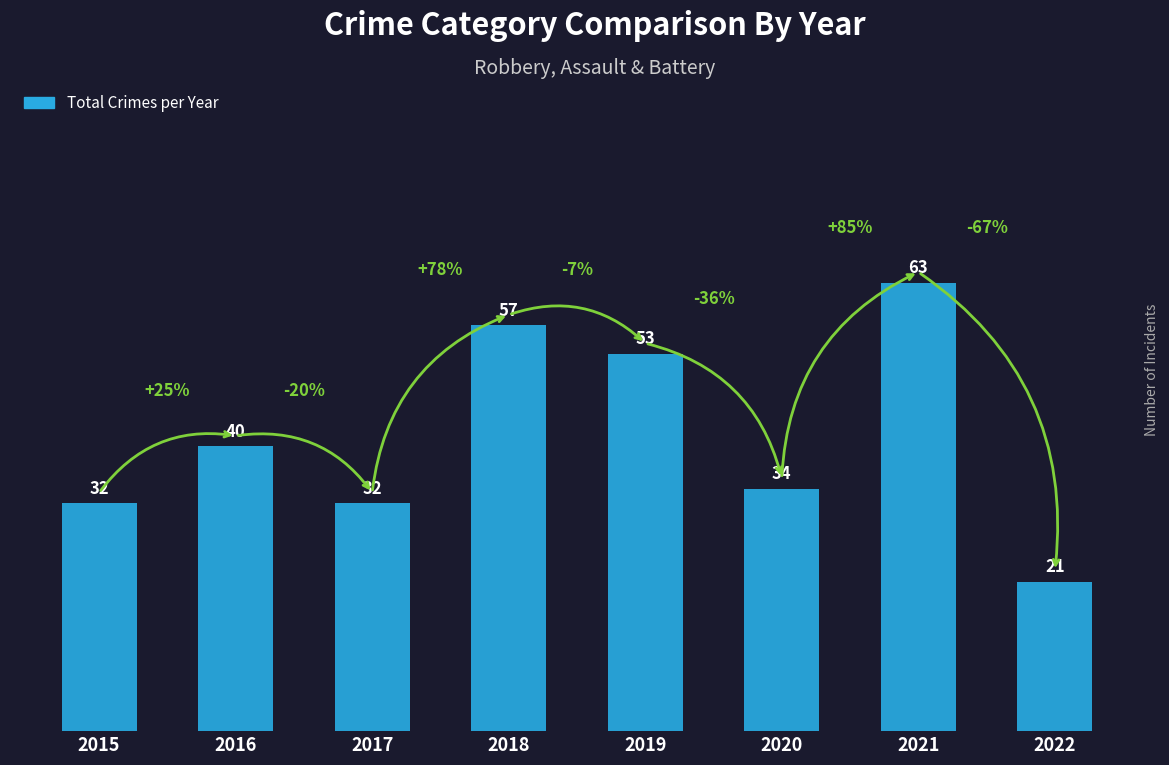

Reading left to right, extract all data points from this chart.

2015=32	2016=40	2017=32	2018=57	2019=53	2020=34	2021=63	2022=21